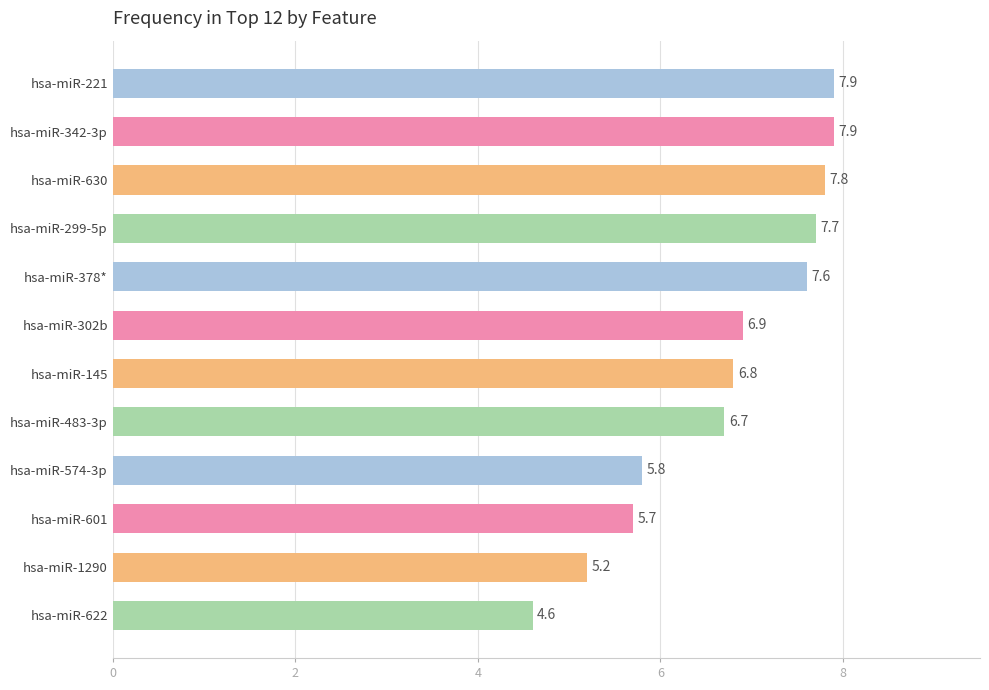

The chart shows a value of 5.7 at hsa-miR-601. True or false?

True